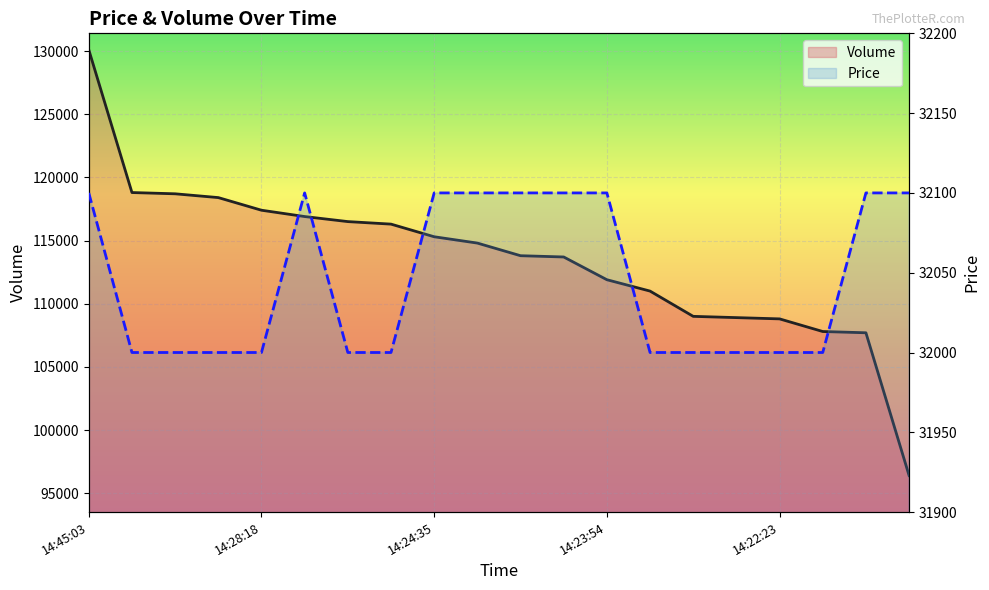

How many data points in Volume are less than 114800?

10